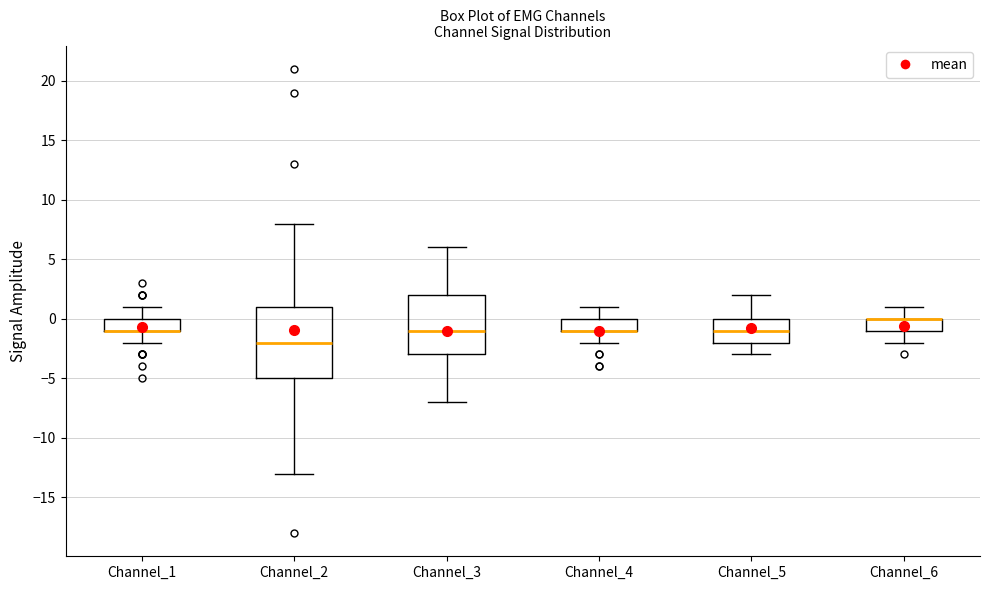

Comparing the boxes themselves (not the whiskers), which one is the tallest?

Channel_2